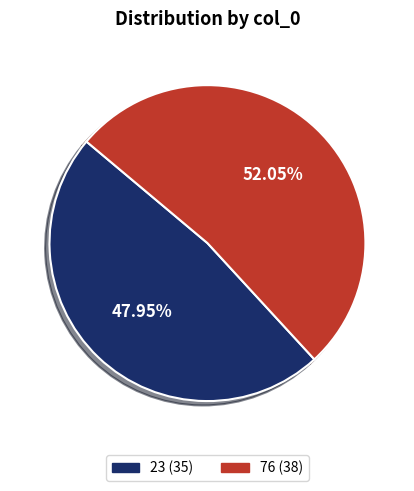

To the nearest percent, what portion does 76 represent?

52%